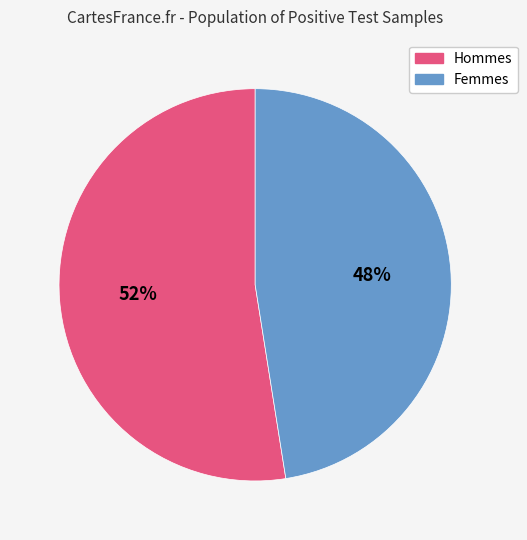

Is there any slice that represents more than half of the pie?

Yes